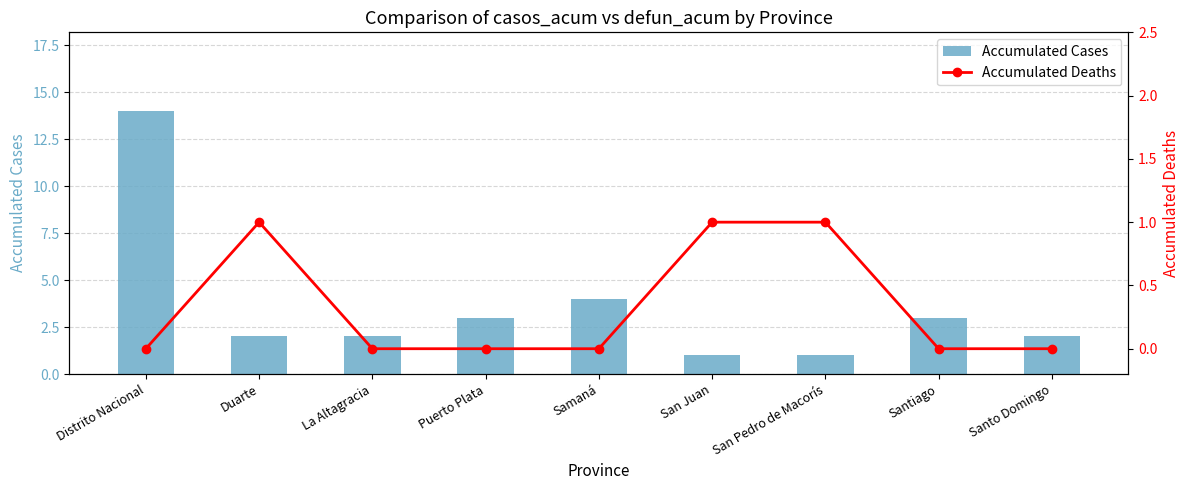

What are all the series names shown in the legend?

Accumulated Cases, Accumulated Deaths